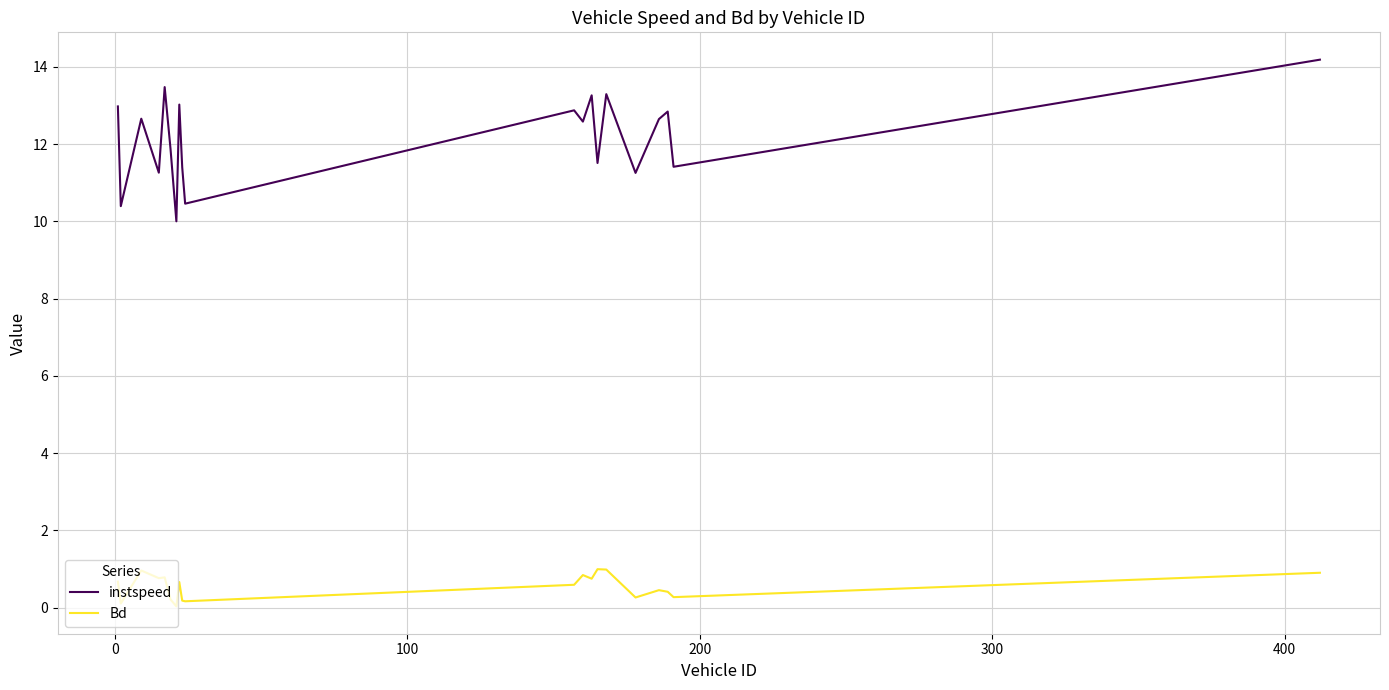

What is the average value of the Bd series?

0.6